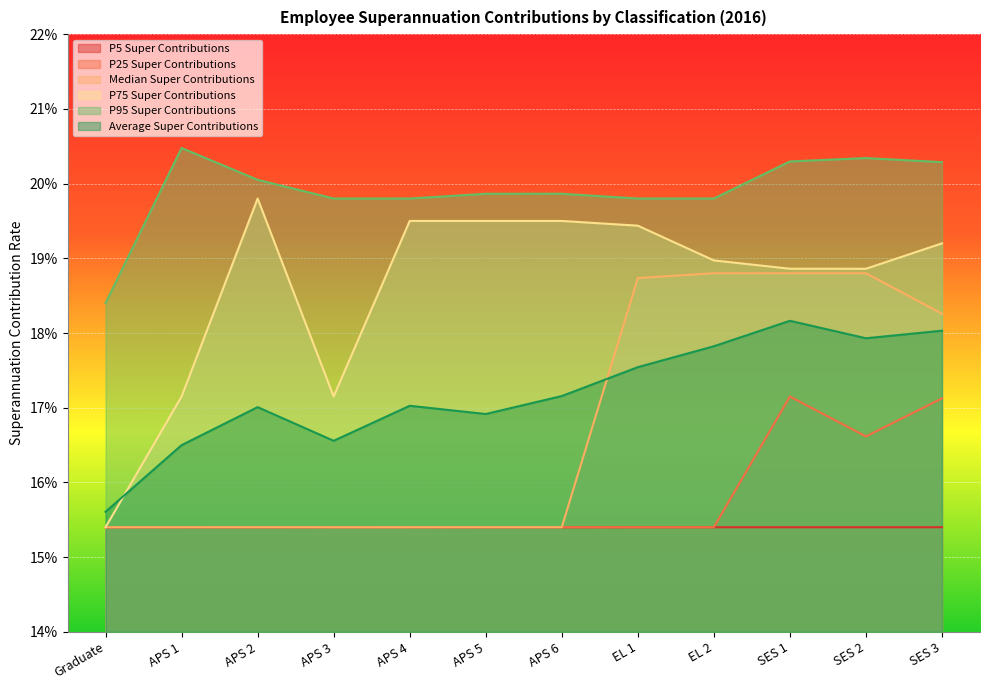

The value of Average Super Contributions at APS 5 is 0.2. True or false?

True